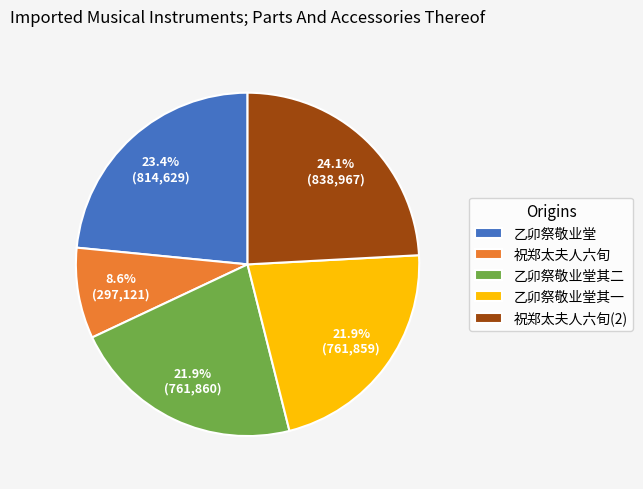

How much of the chart is everything except 祝郑太夫人六旬?

91.4%